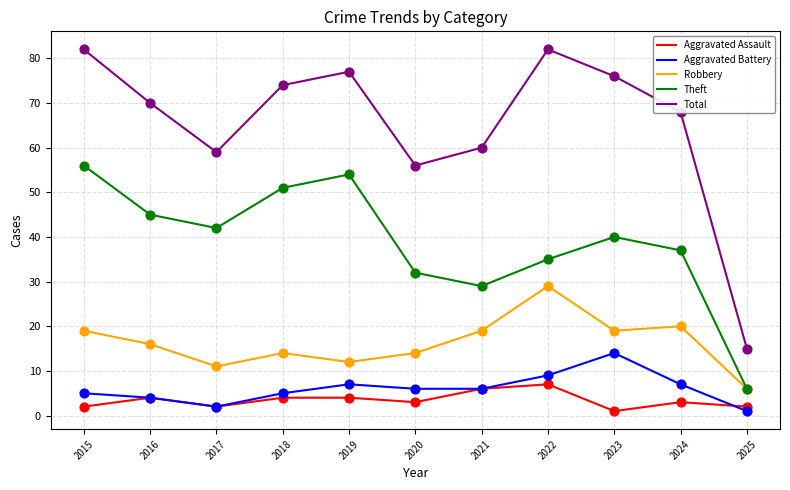

What is the spread (max minus min) of values at 2022?

75